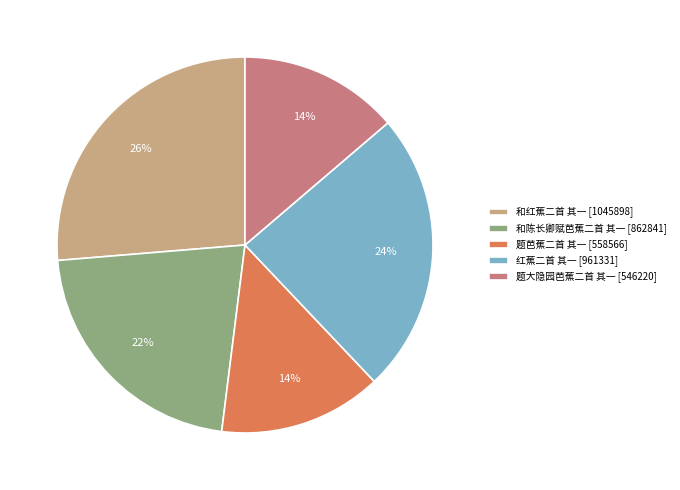

To the nearest percent, what is the difference between the 和红蕉二首 其一 and 红蕉二首 其一 slice percentages?

2%